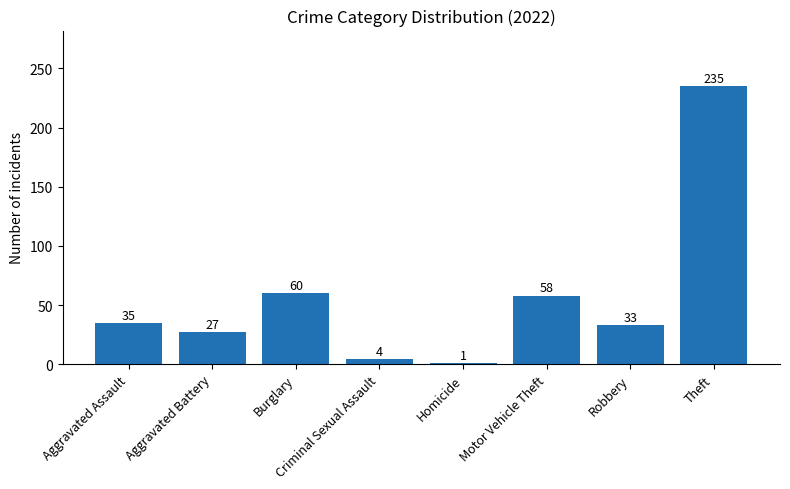

At which label is the value closest to 118?

Burglary